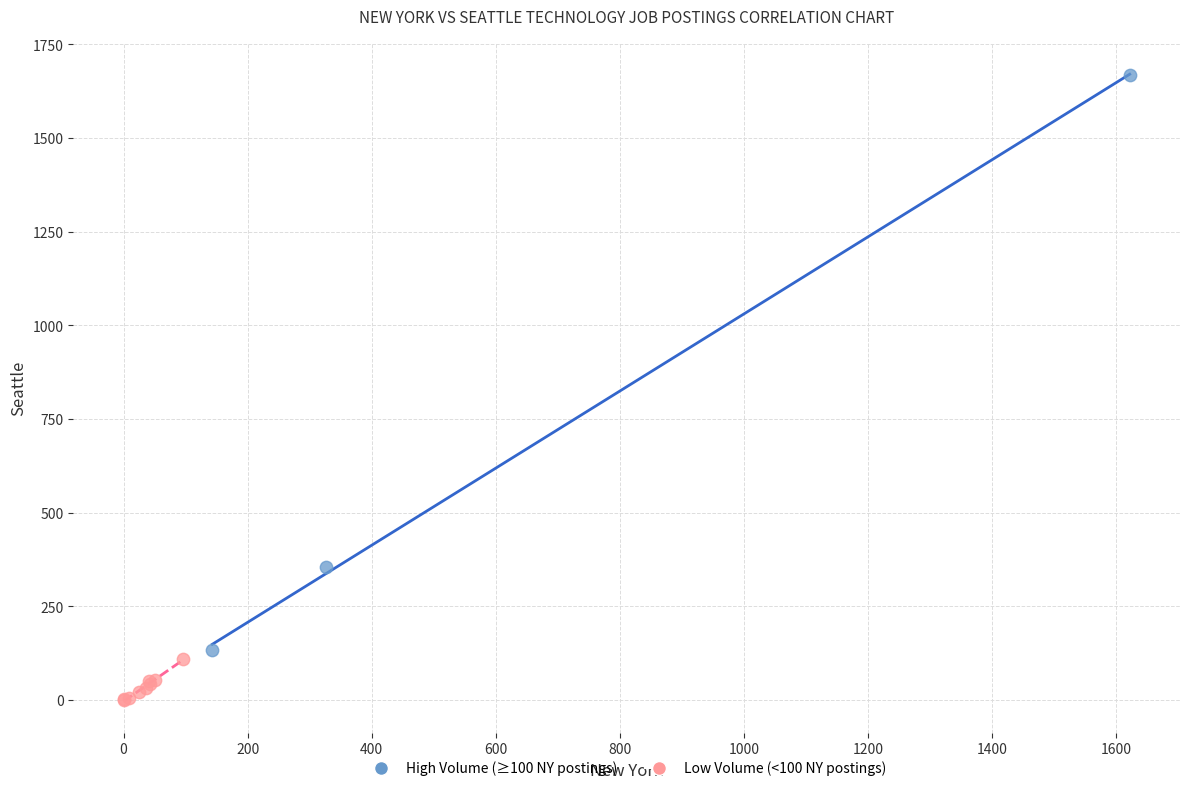

Which series contains the lowest Y value?

Low Volume (<100 NY postings)